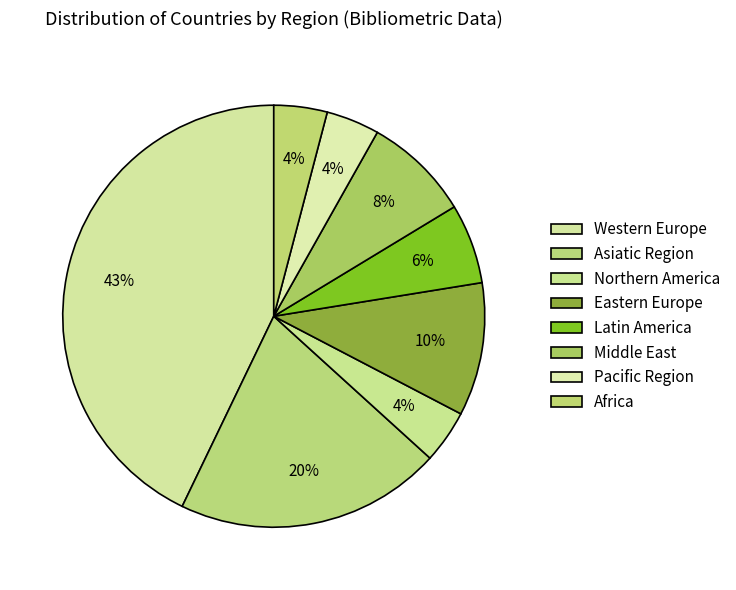

Between Asiatic Region and Eastern Europe, which is larger?

Asiatic Region